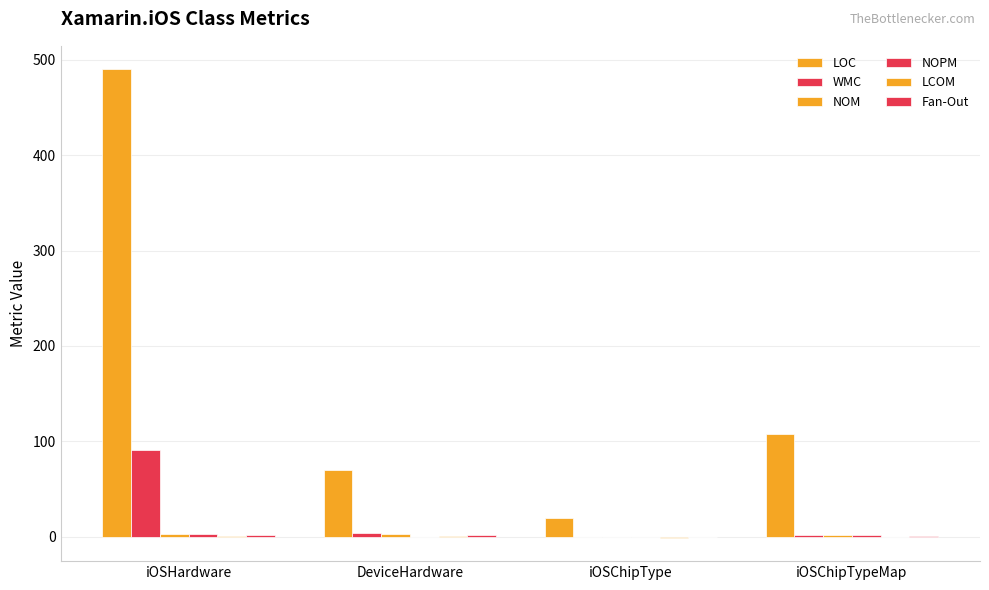

What is the sum of the WMC values at iOSHardware and iOSChipType?

91.0